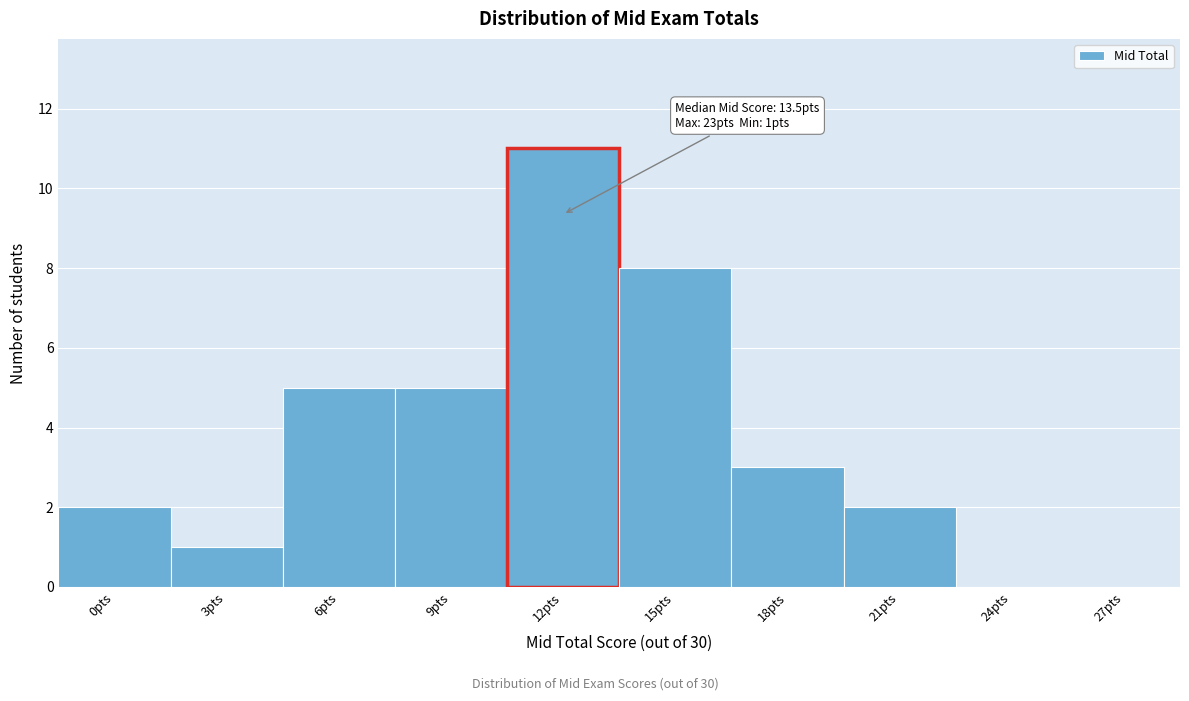

Reading right to left, transcribe all the data shown in this chart.

27pts=0	24pts=0	21pts=2	18pts=3	15pts=8	12pts=11	9pts=5	6pts=5	3pts=1	0pts=2